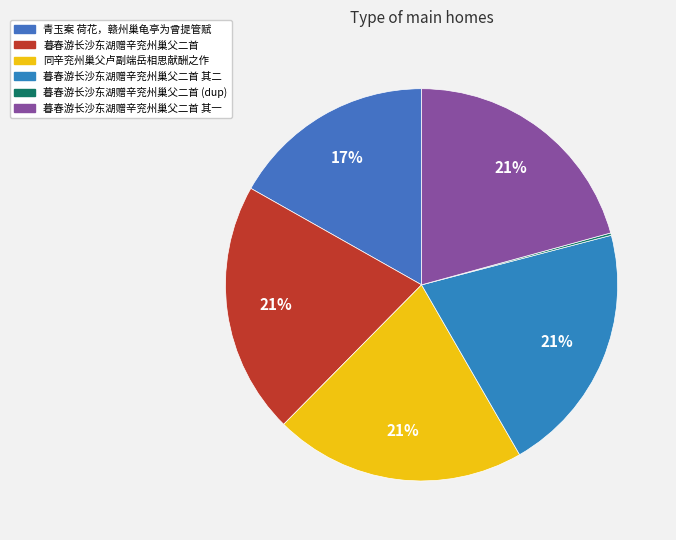

Rank the categories by value from lowest to highest.

暮春游长沙东湖赠辛兖州巢父二首, 青玉案 荷花，赣州巢龟亭为曾提管赋, 暮春游长沙东湖赠辛兖州巢父二首 其一, 暮春游长沙东湖赠辛兖州巢父二首 其二, 同辛兖州巢父卢副端岳相思献酬之作因抒归怀兼呈辛魏二院长杨长宁, 暮春游长沙东湖赠辛兖州巢父二首